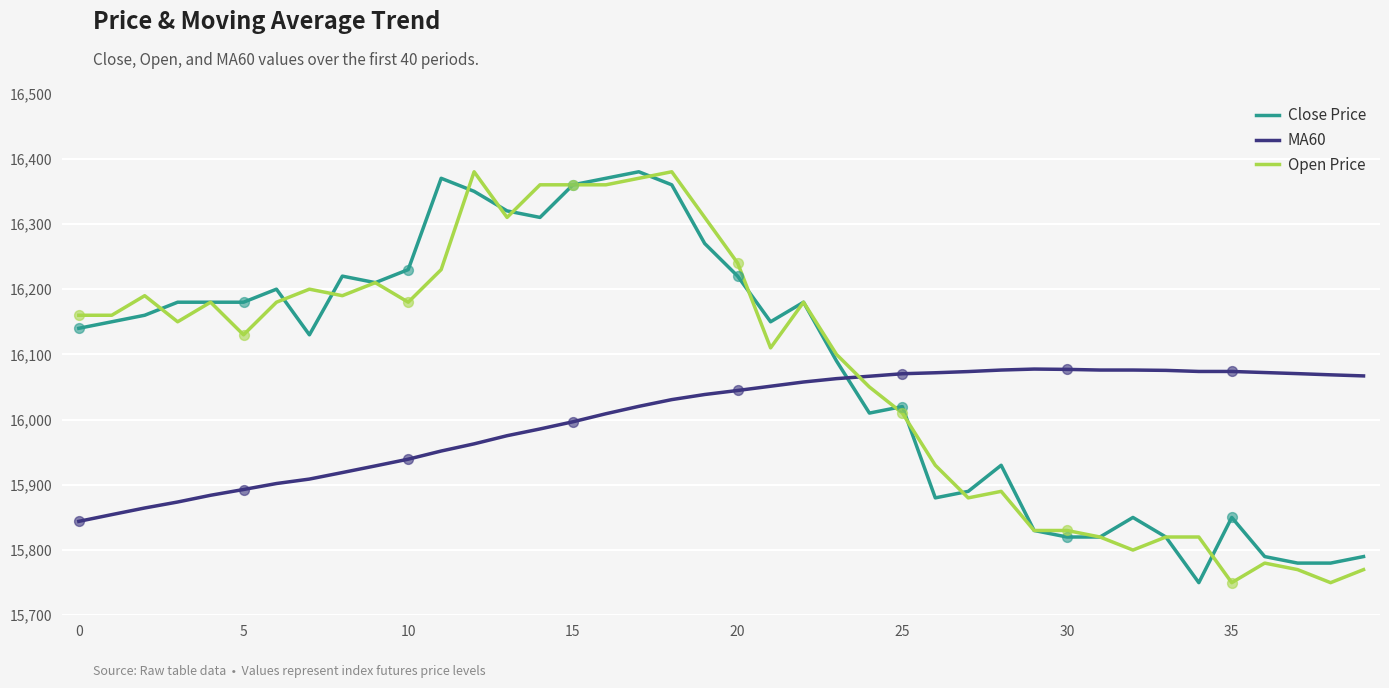

After their last crossing, which series has the higher values: Open Price or MA60?

MA60